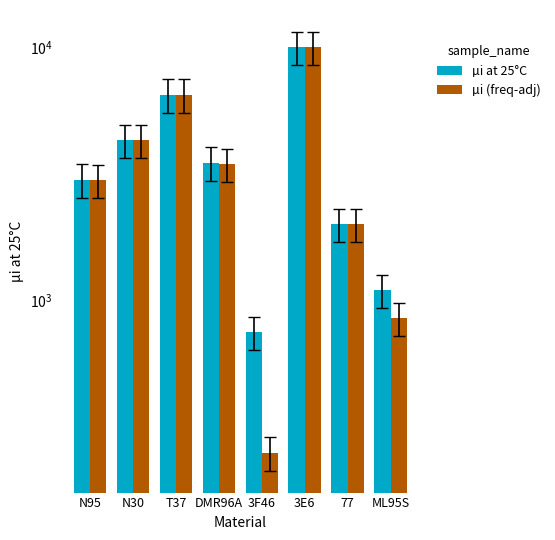

Rank the categories by µi (freq-adj) value from lowest to highest.

3F46, ML95S, 77, N95, DMR96A, N30, T37, 3E6